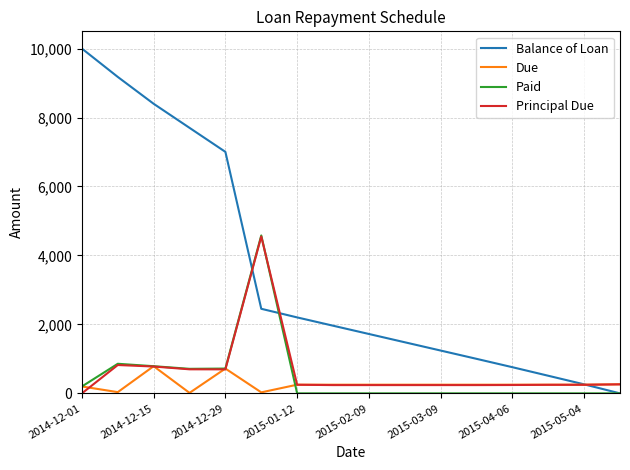

Which series has the largest range (max minus min)?

Balance of Loan